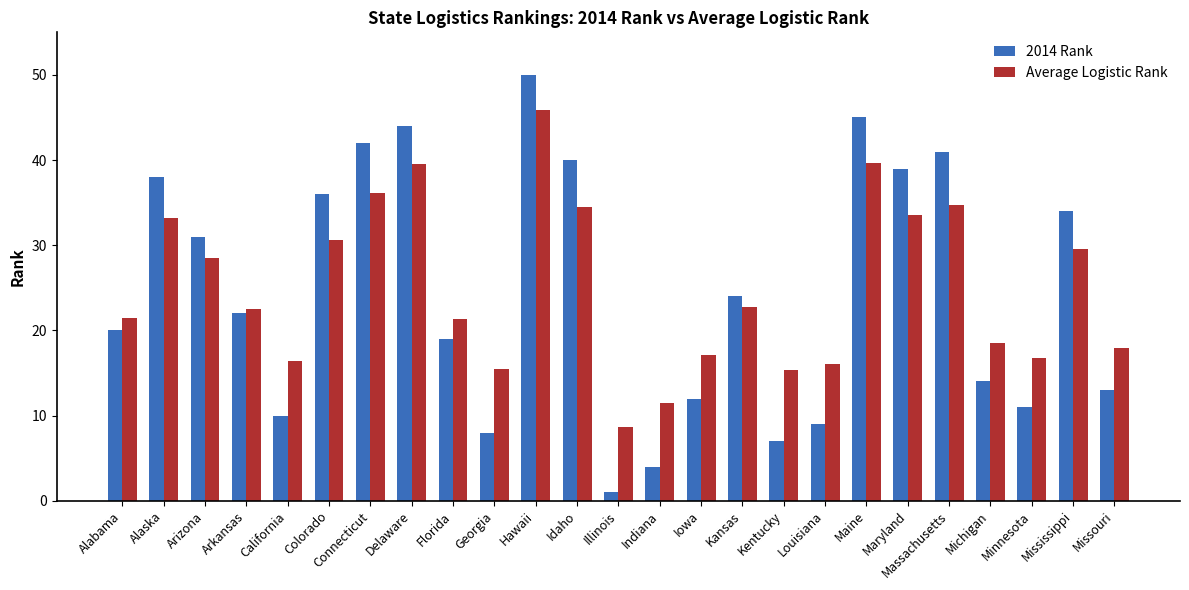

Which series has the largest range (max minus min)?

2014 Rank